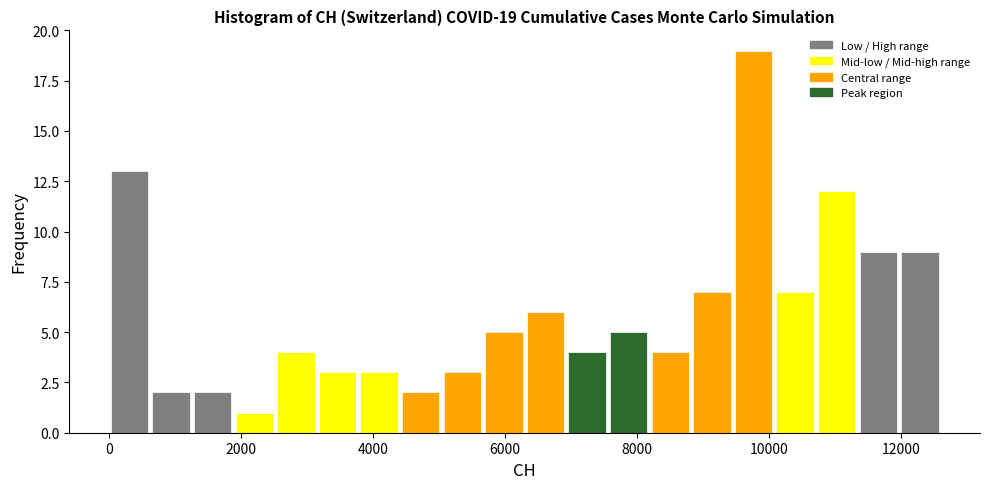

Read against the x-axis, roughly where is the centre of the tallest bar?

9800